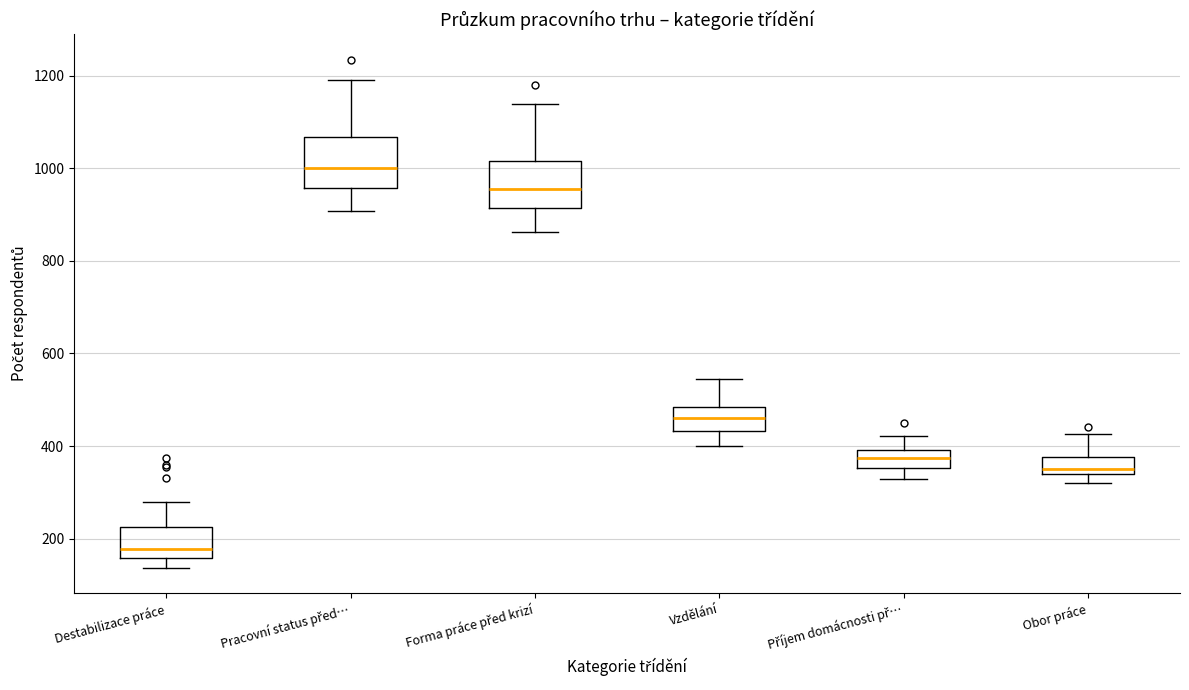

Which box has the highest median line?

Pracovní status před…